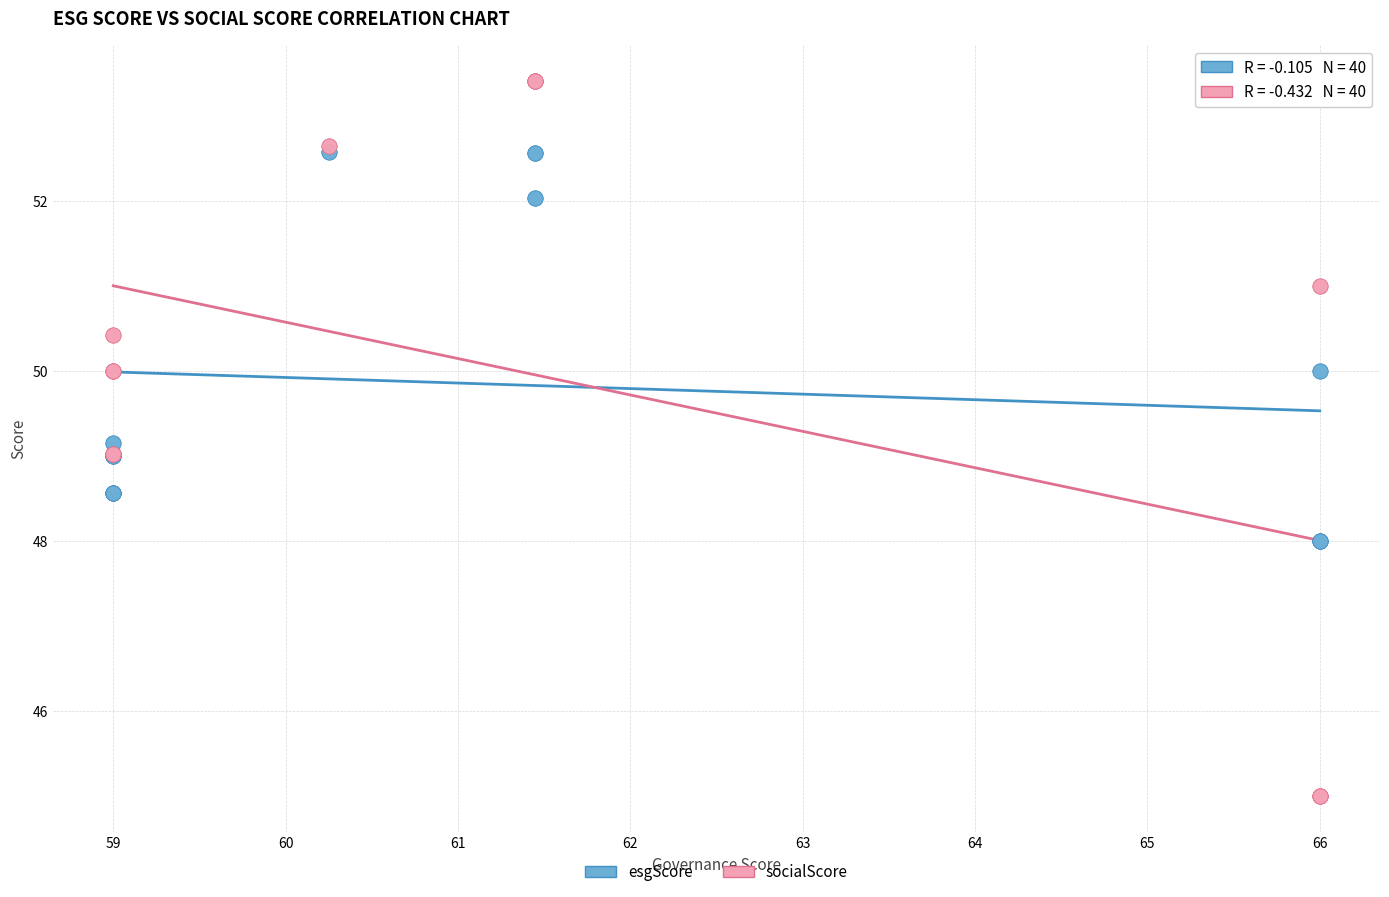

What are all the series names shown in the legend?

esgScore, socialScore